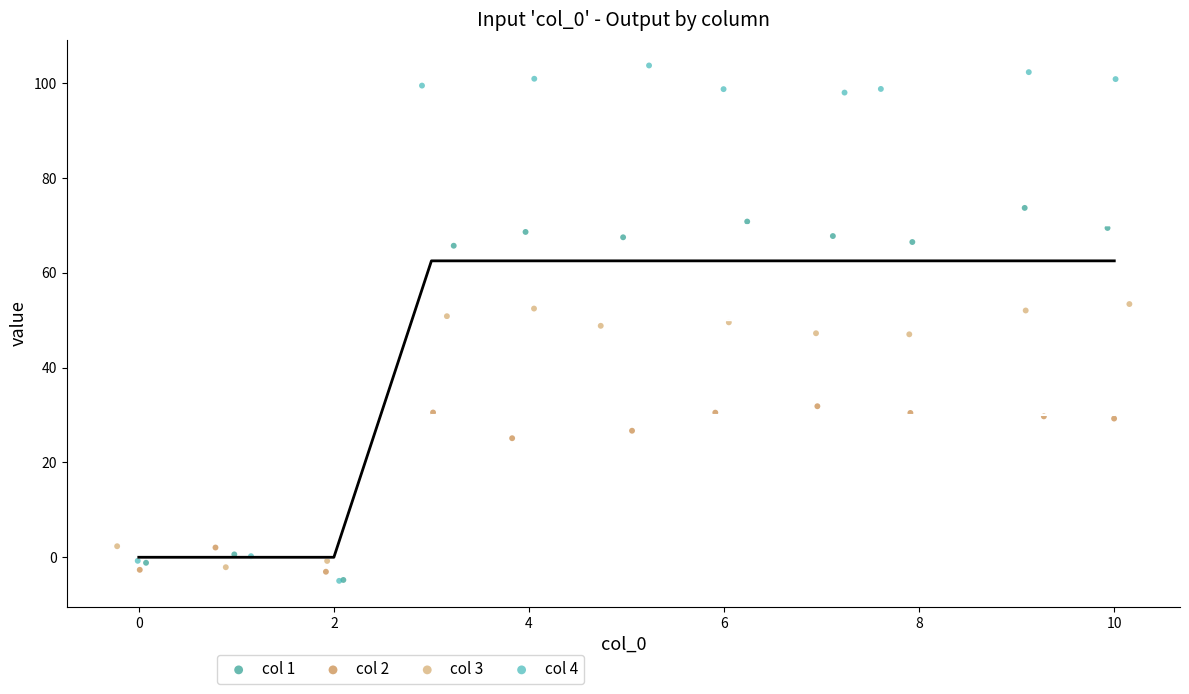

Which series has the widest spread of Y values?

col 4